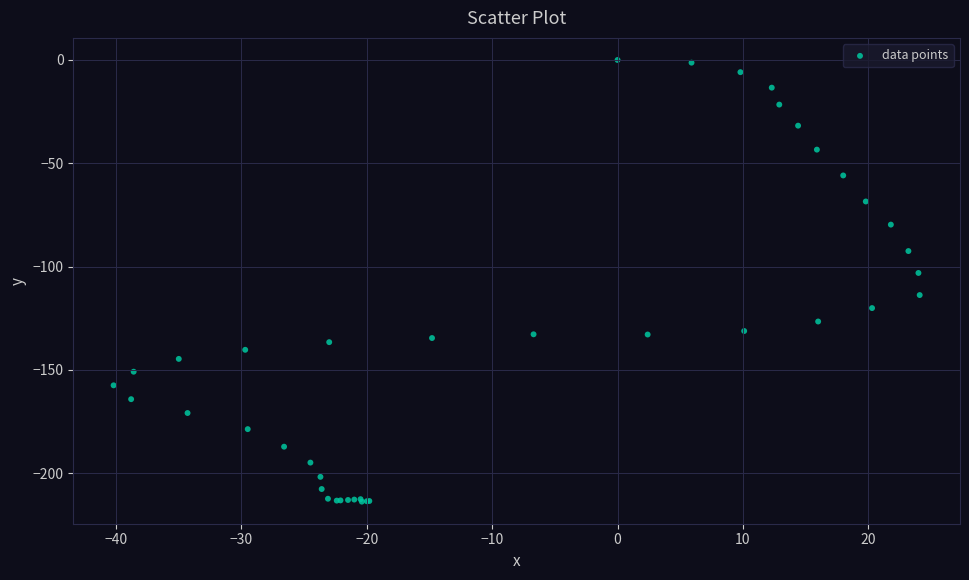

What Y value in the scatter plot is closest to -106?

-103.1